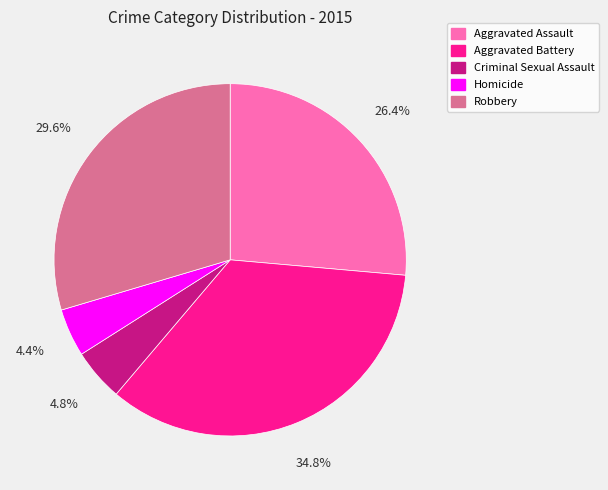

Which category has the biggest portion of the pie?

Aggravated Battery